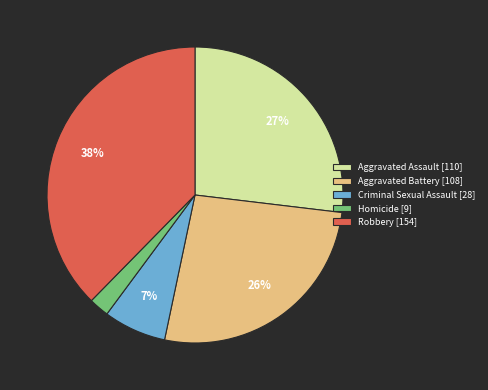

To the nearest percent, what percentage of the pie is Criminal Sexual Assault?

7%